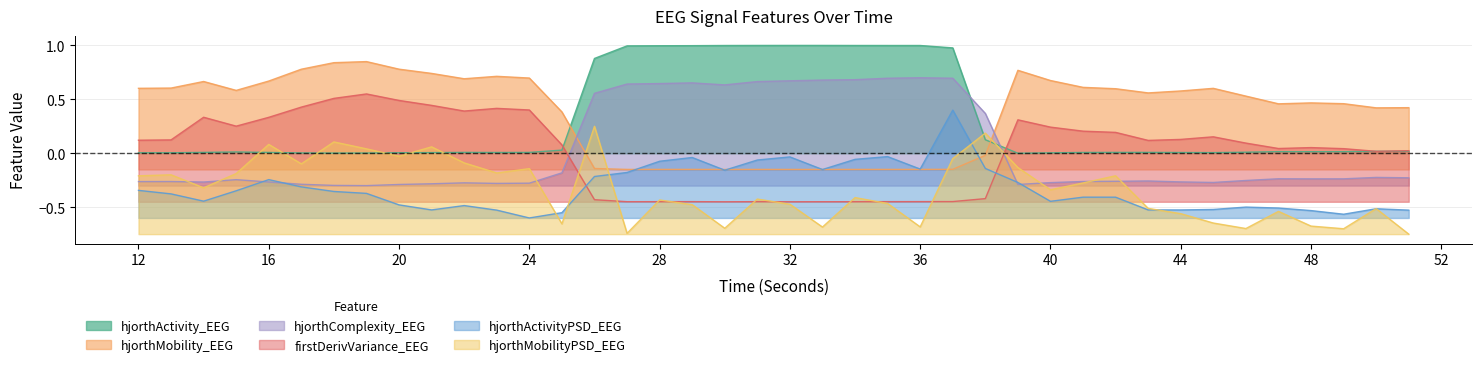

Which label corresponds to the smallest value in the chart?

51